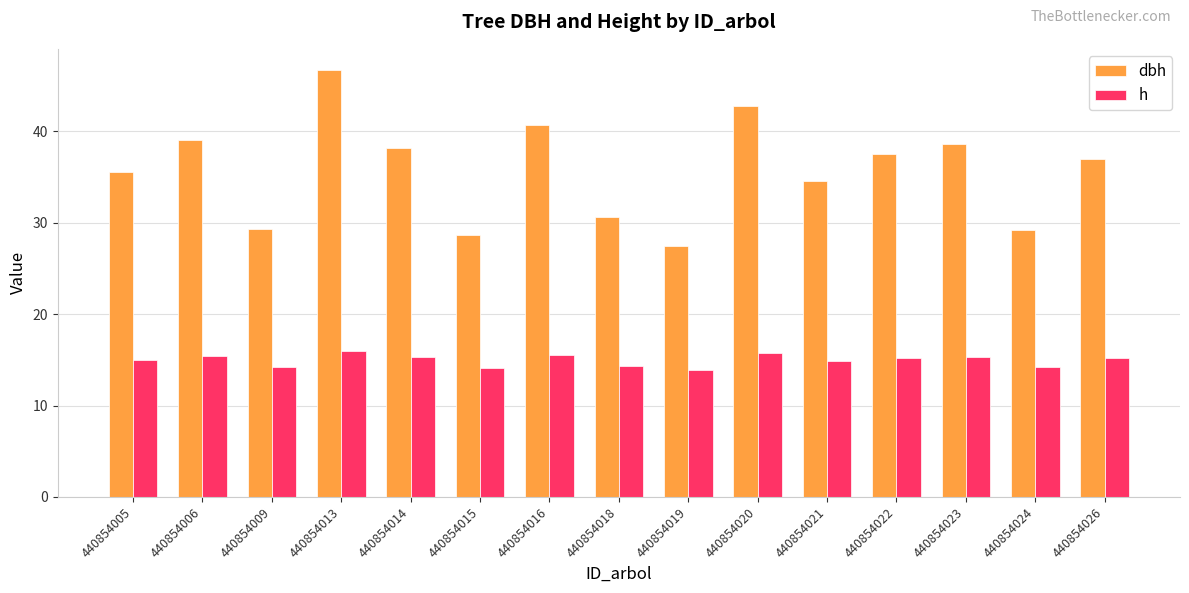

At 440854022, list the series in order from smallest to largest.

h, dbh